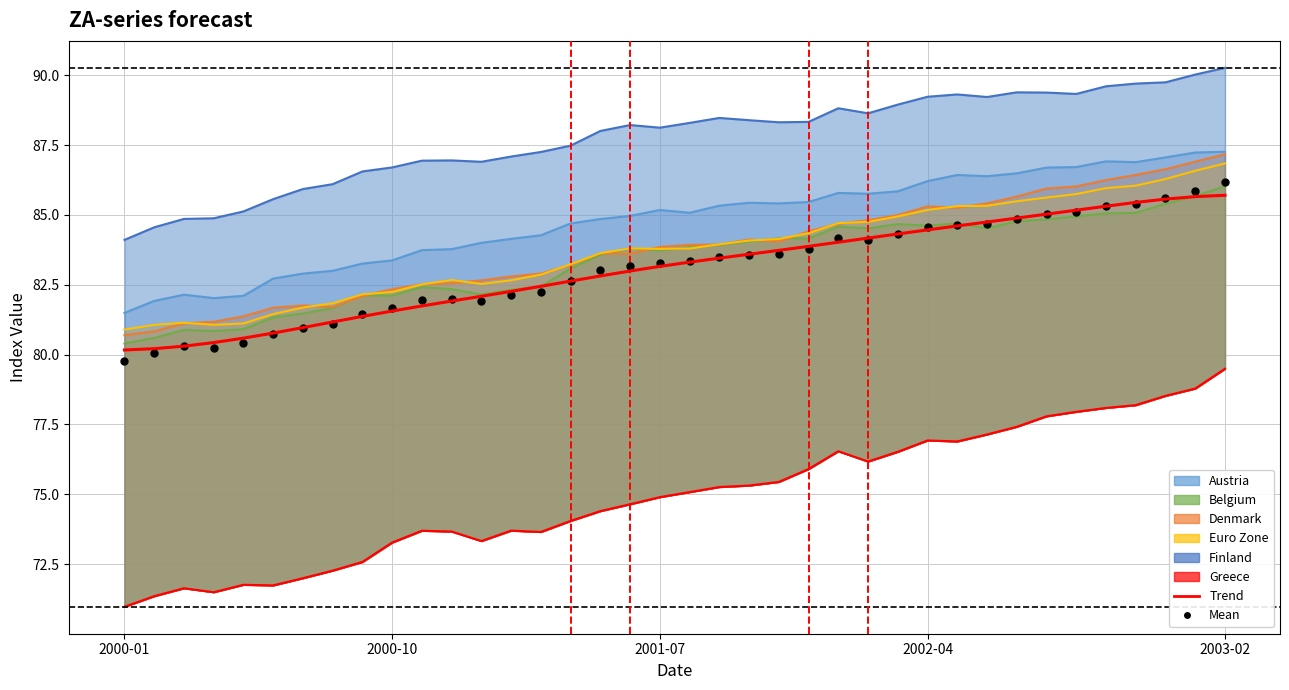

At which category is the sum across all series the highest?

2003-02